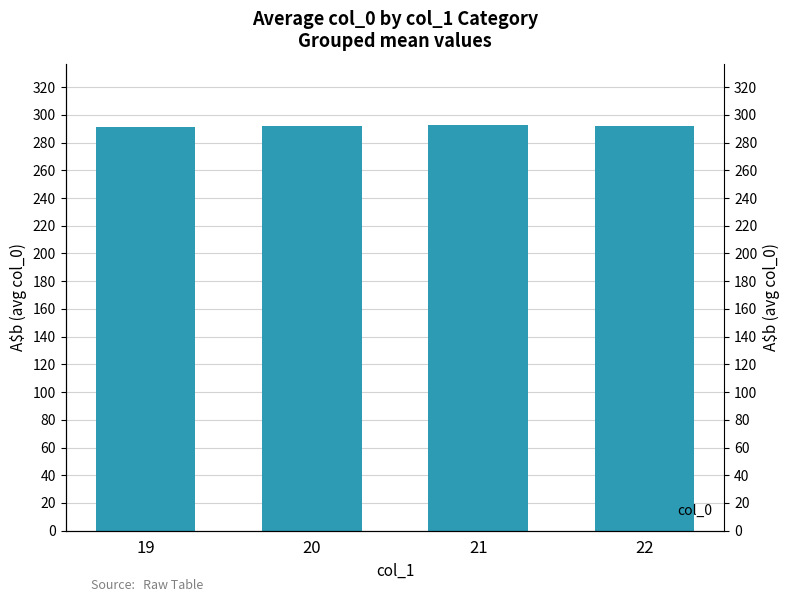

What is the difference between the maximum and minimum values?

2